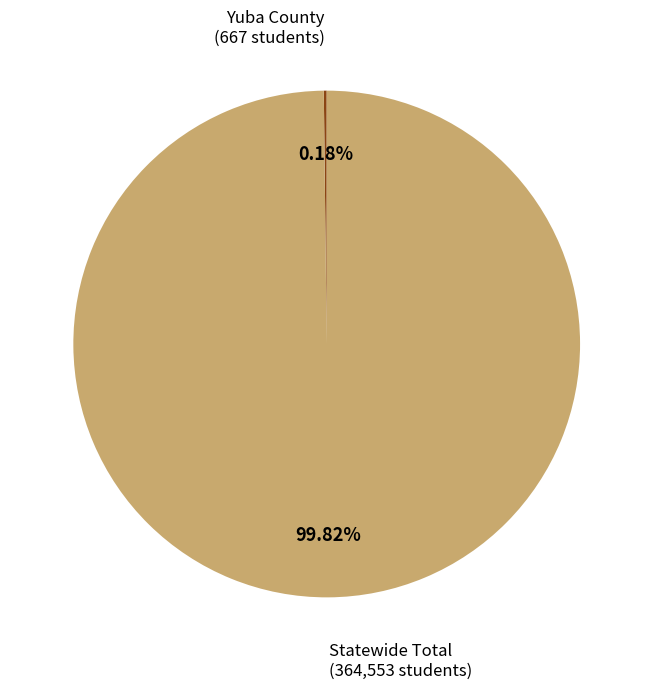

To the nearest percent, what is the average slice percentage?

50%